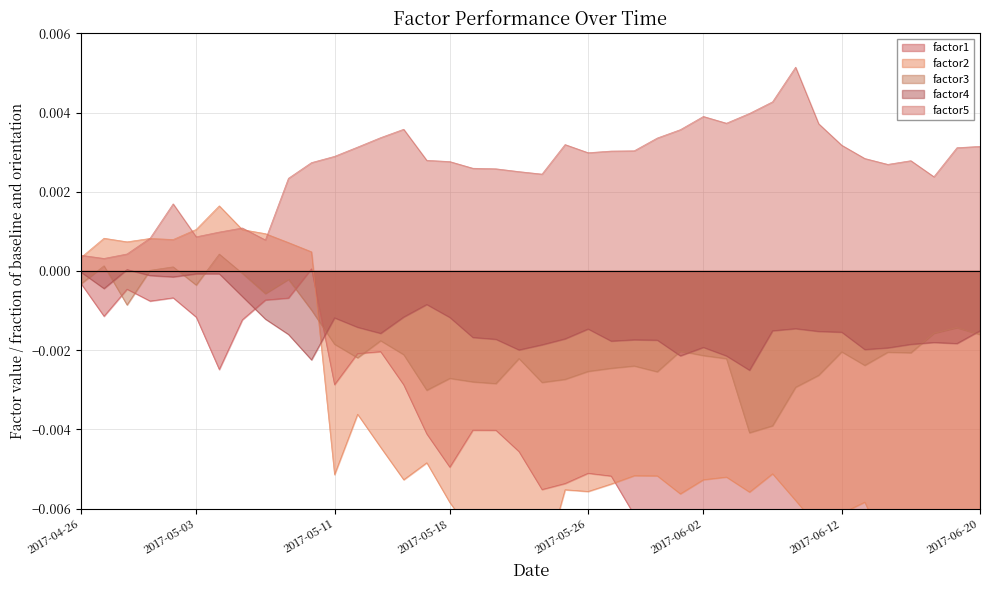

True or false: factor3 and factor1 intersect in this chart.

True